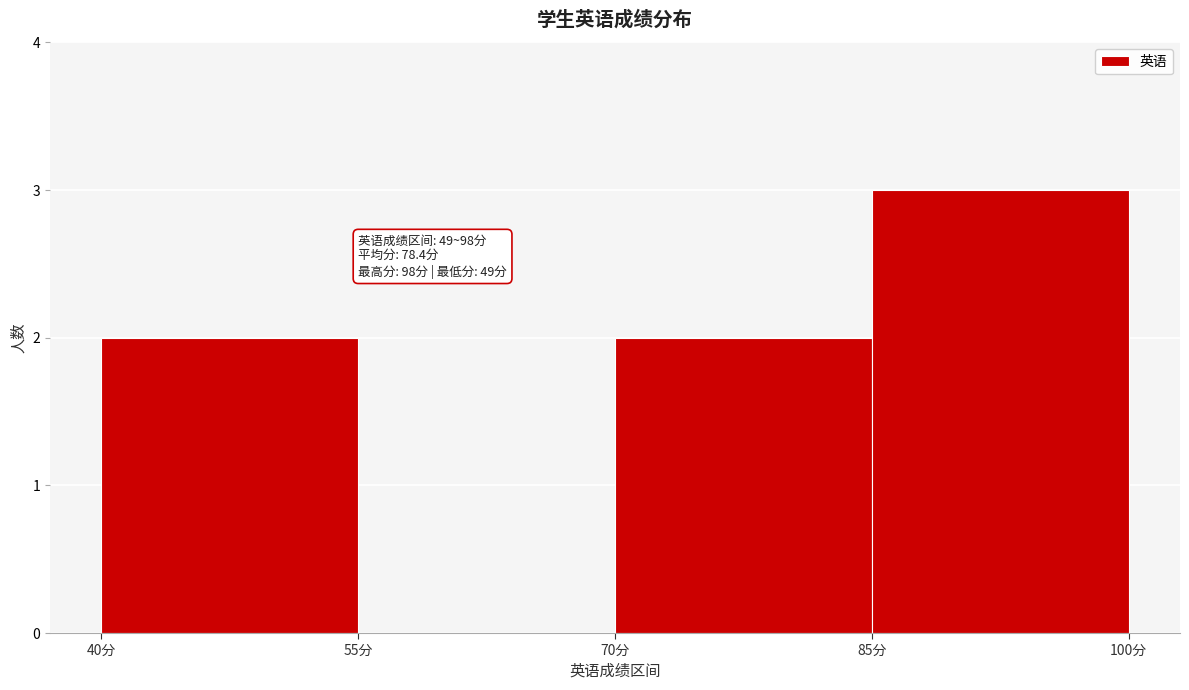

Which range on the x-axis has the tallest bar?

85 to 100